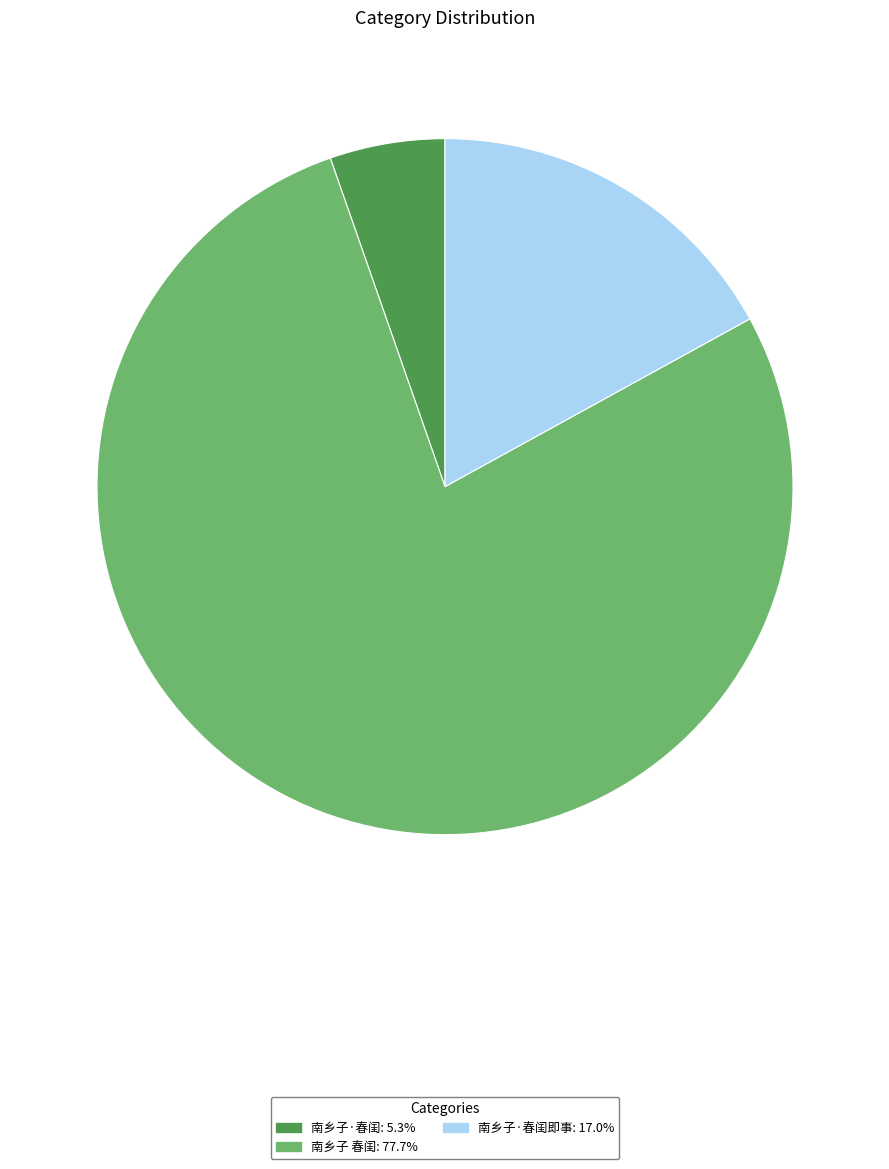

How many slices are in this pie chart?

3